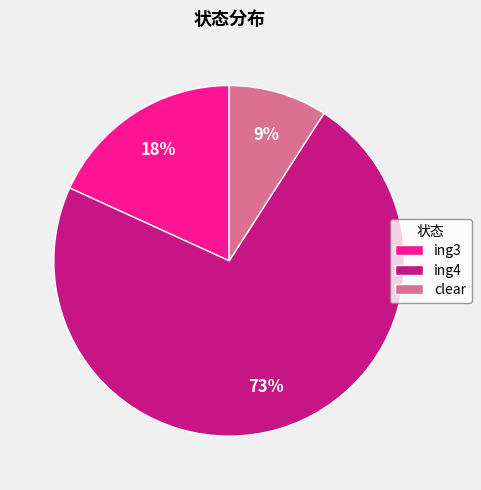

Is it true that ing4 is 62% of the pie?

False